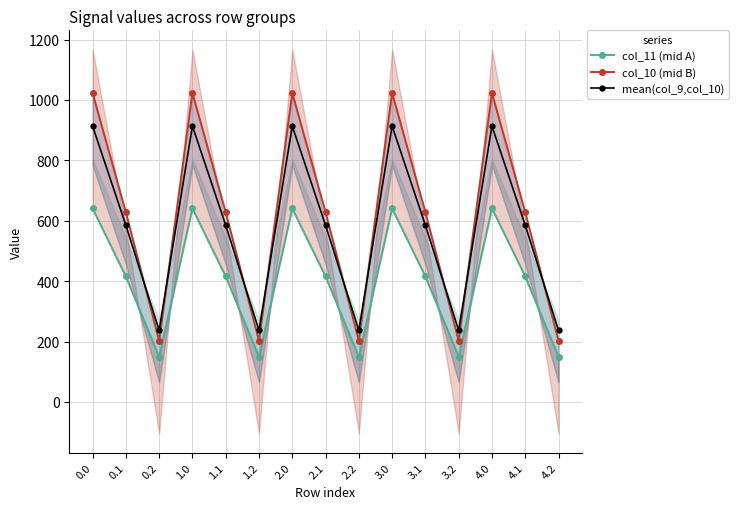

True or false: col_11 (mid A) and col_10 (mid B) cross at least once.

False